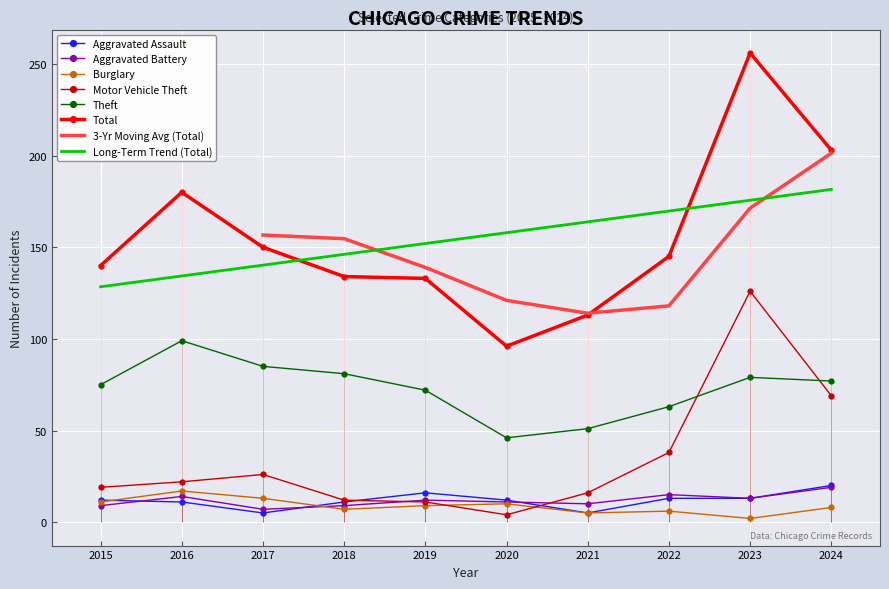

Where do Burglary and Motor Vehicle Theft first cross each other?

2019 and 2020